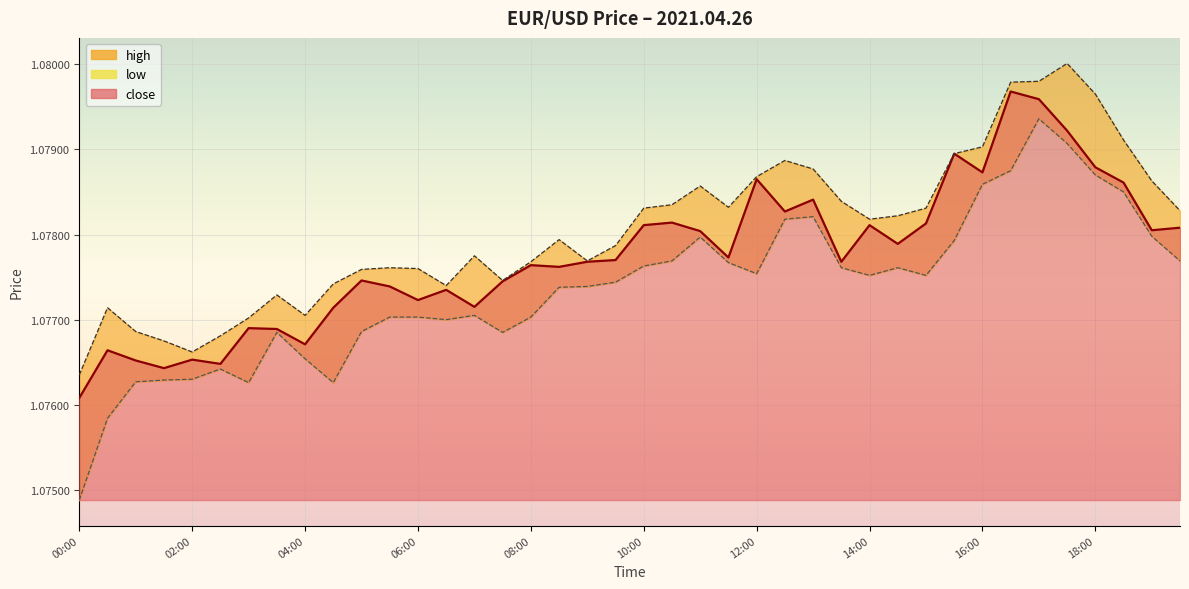

Does the chart display data point markers on the line(s)?

No